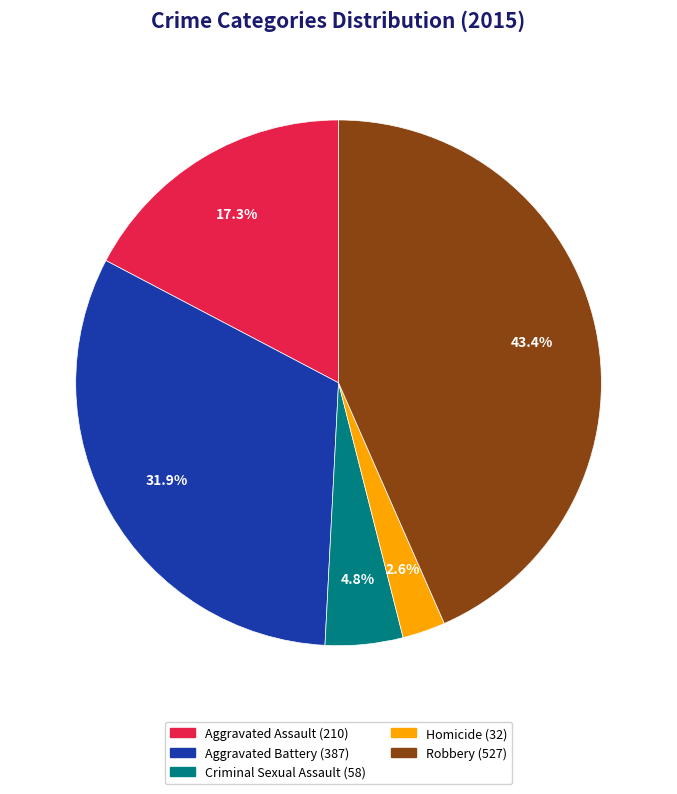

Rank the categories by value from lowest to highest.

Homicide, Criminal Sexual Assault, Aggravated Assault, Aggravated Battery, Robbery